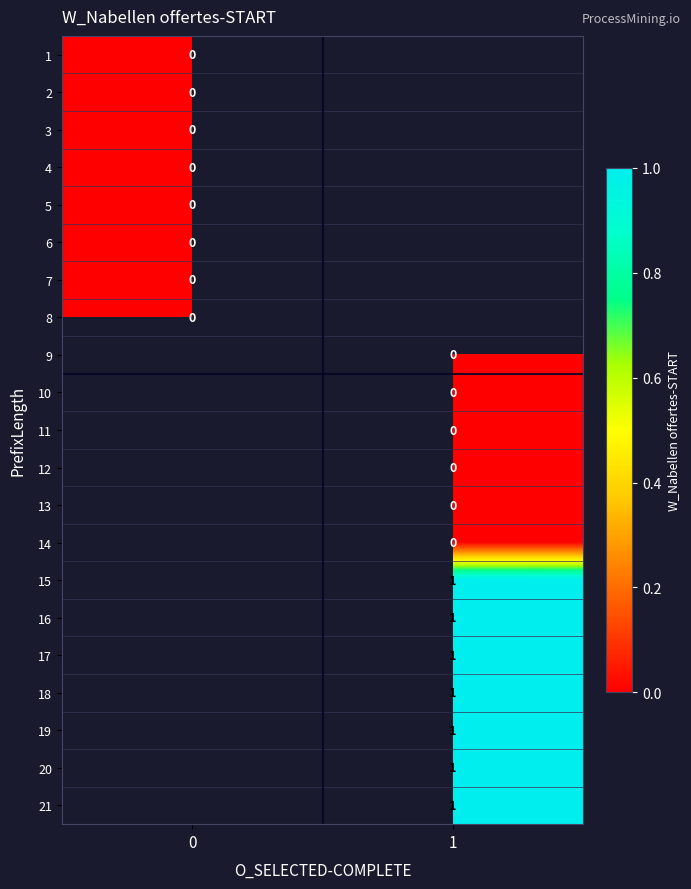

Is the value of 3 at 0 greater than the value of 17 at 1?

No